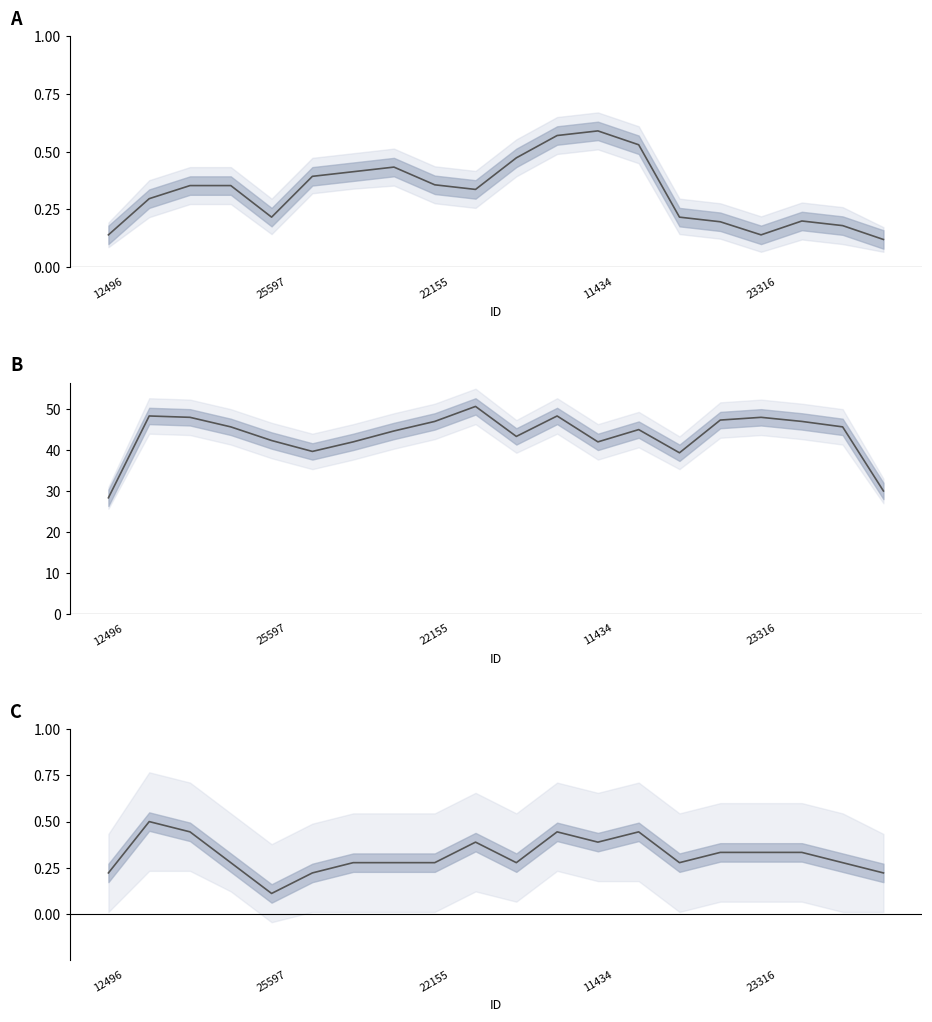

How many lines are shown in the chart?

3